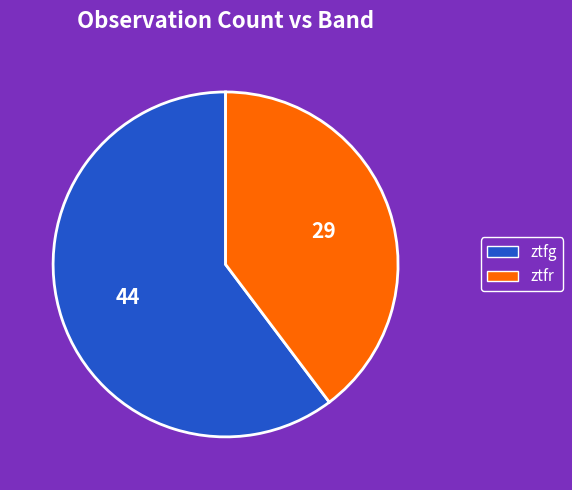

What is the smallest slice in the pie chart?

ztfr